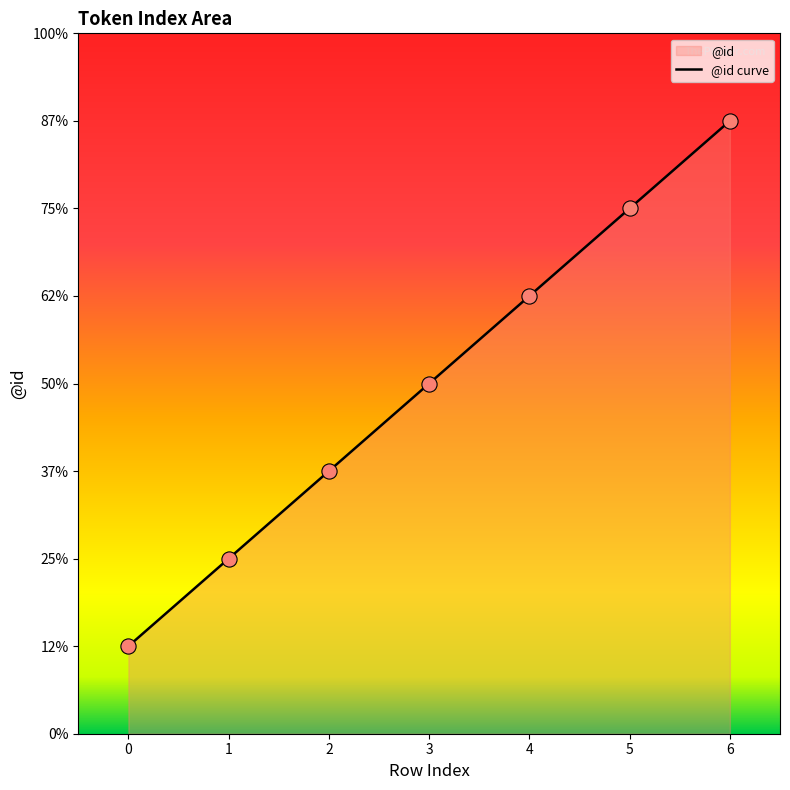

Approximately how many times larger is the value at 6 compared to 3?

1.8